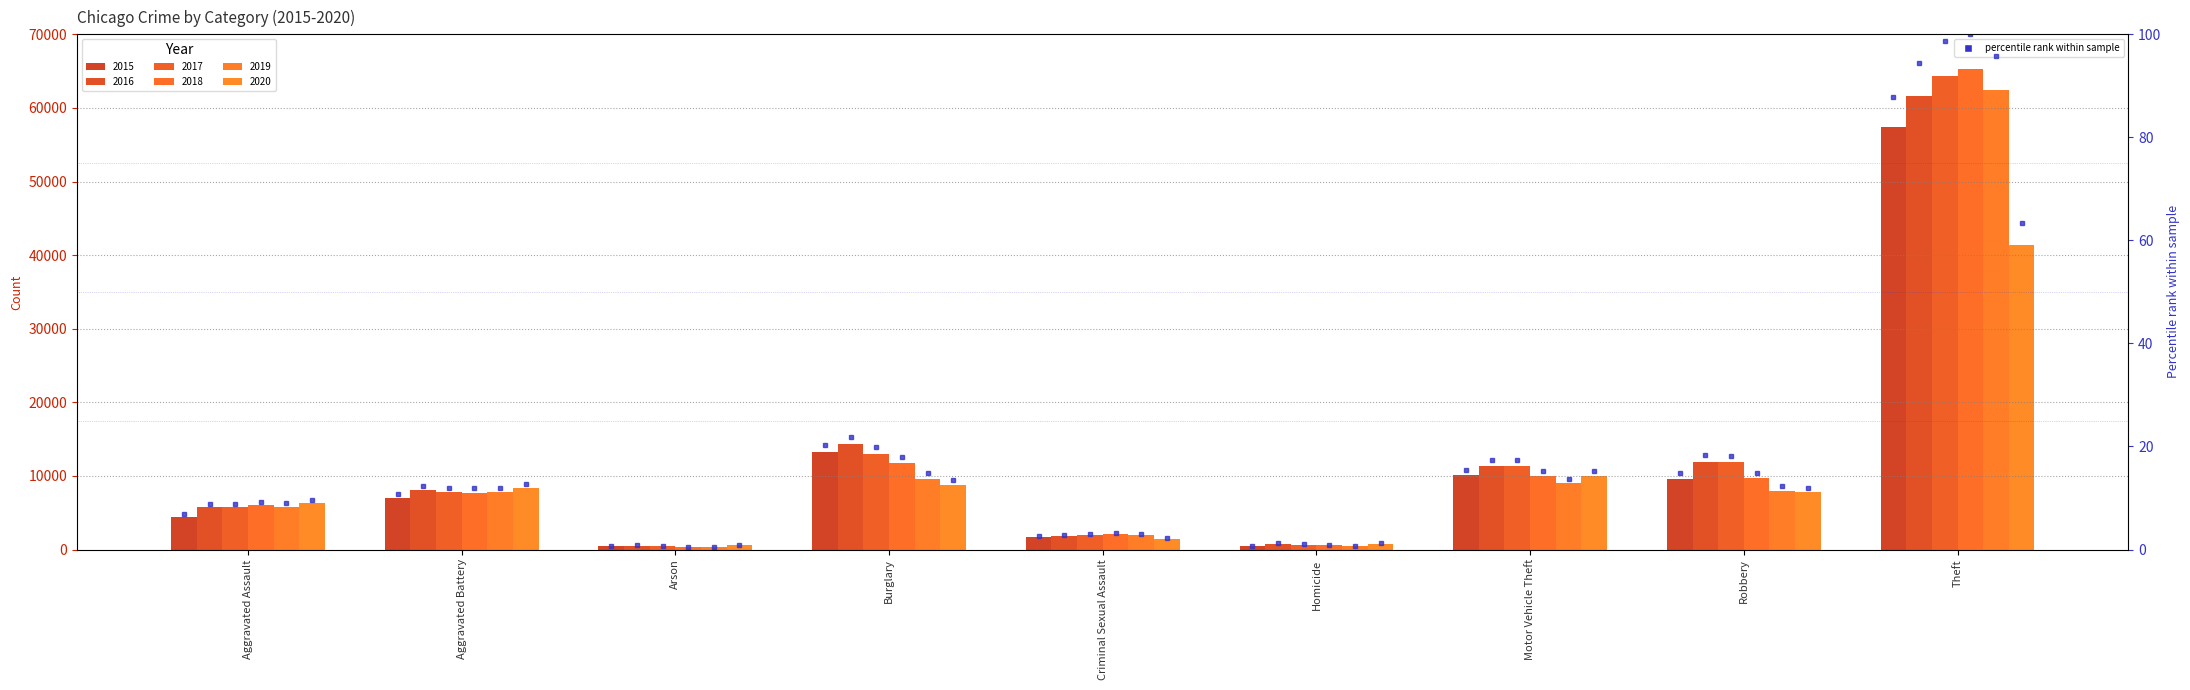

At which category is the sum across all series the highest?

Theft